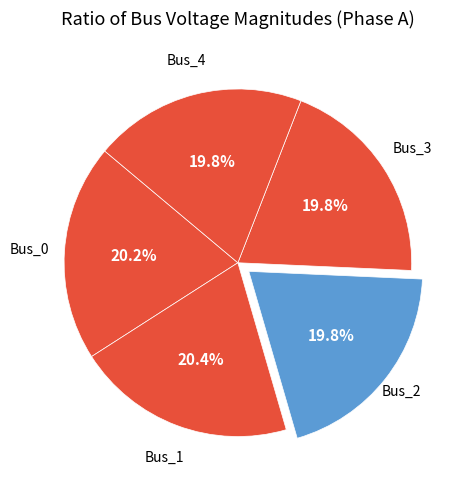

To the nearest percent, what is the average slice percentage?

20%